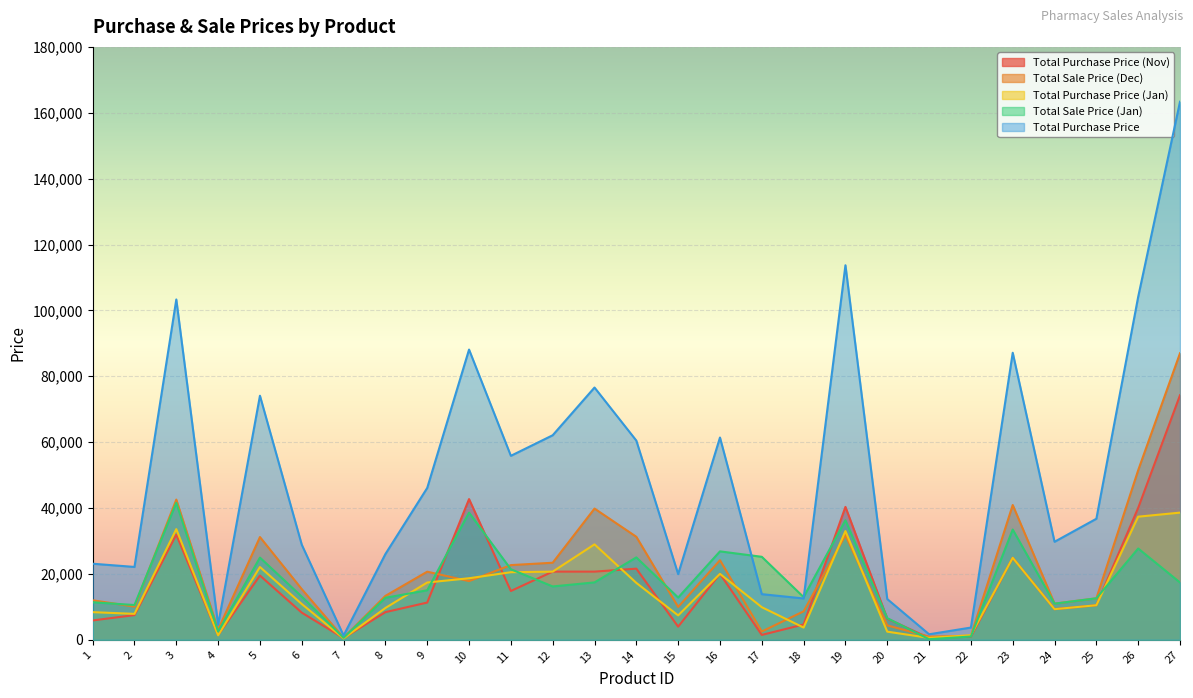

True or false: Total Purchase Price has a value of 76590 at 13.

True